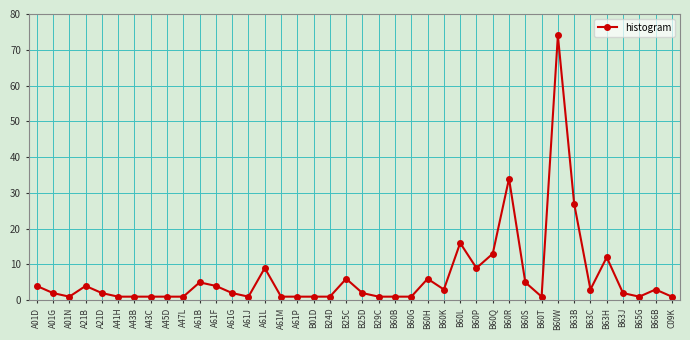

What is the difference between the maximum and minimum values?

73